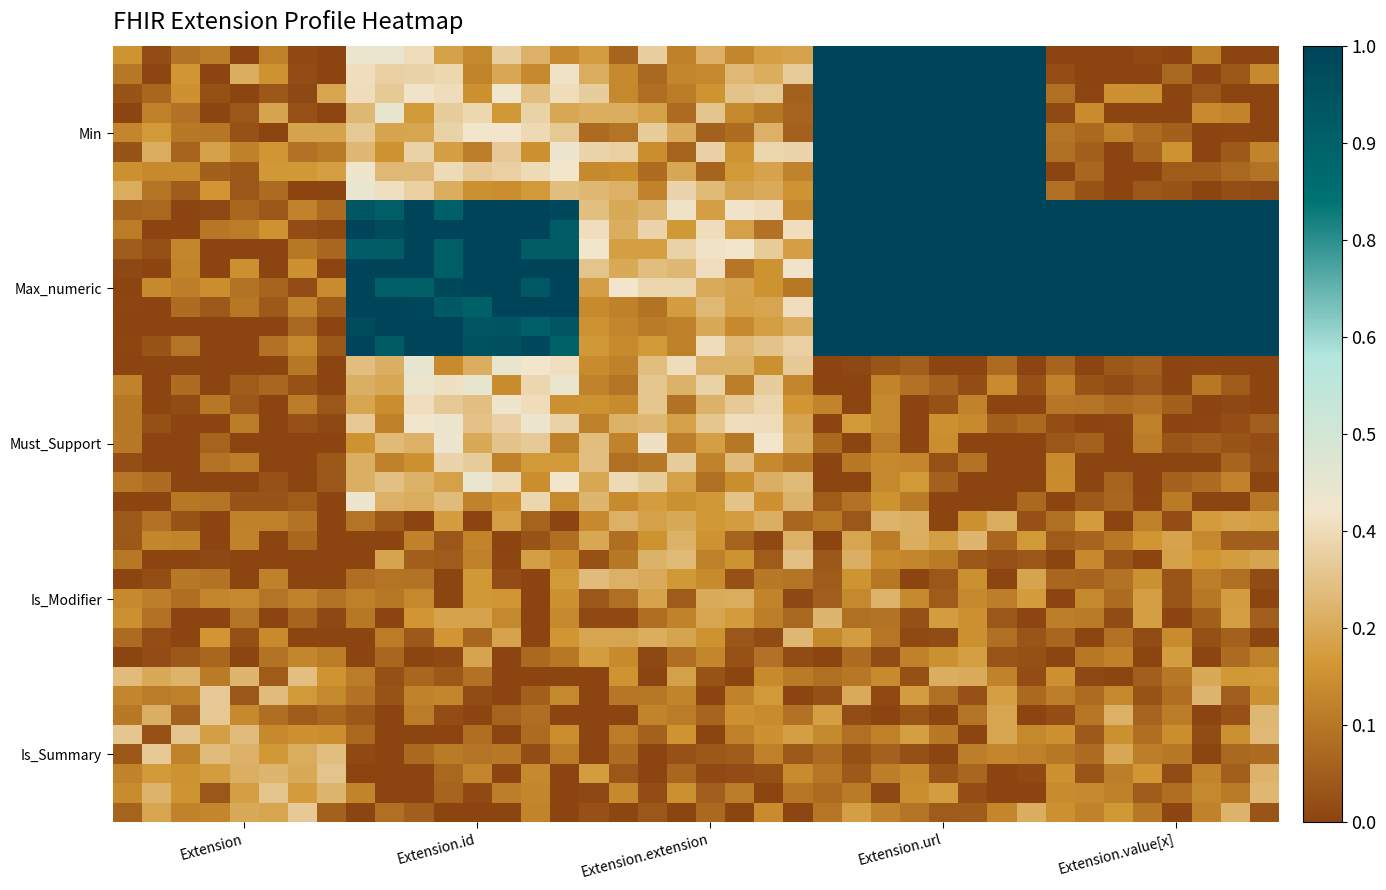

At how many categories does at least one series exceed 0?

40